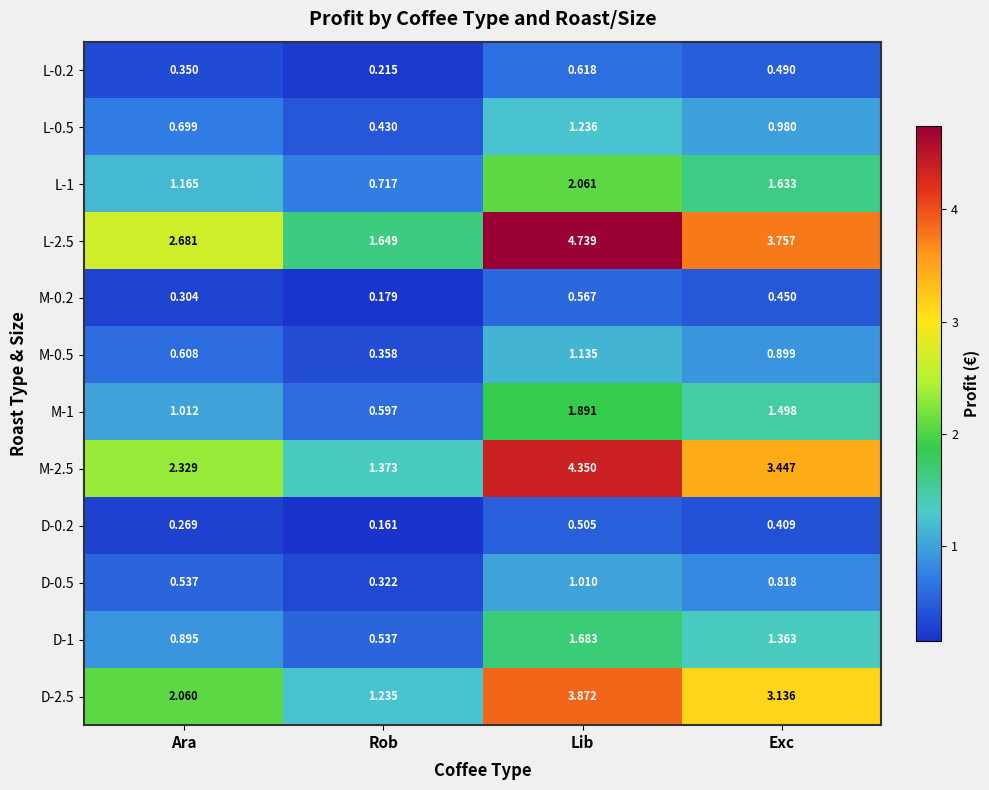

Rank the categories by M-2.5 value from highest to lowest.

Lib, Exc, Ara, Rob